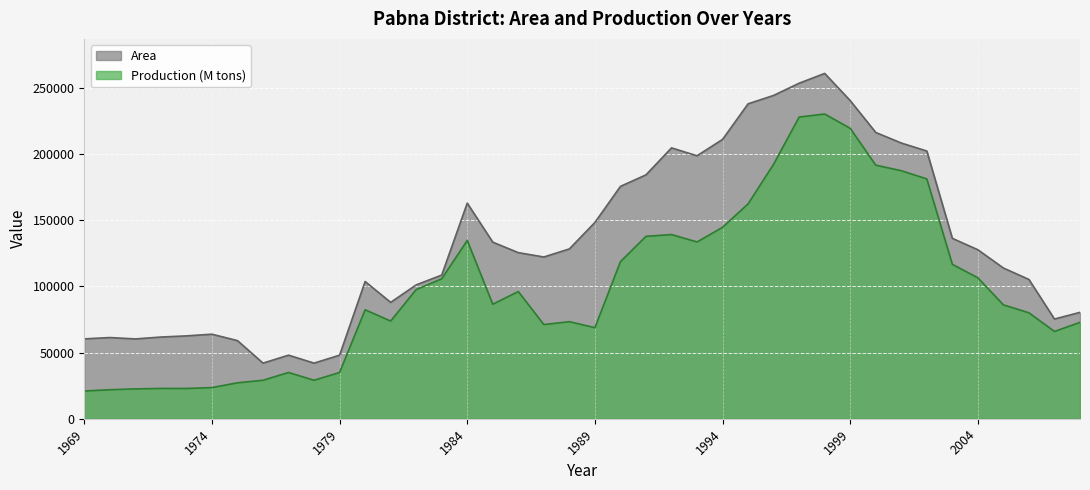

What is the approximate value of Area at 2004?

127618